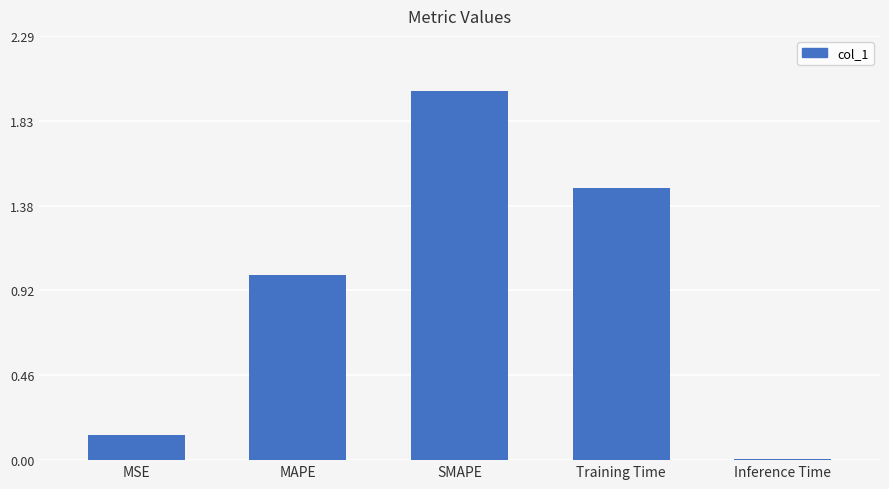

Is it true that the value at MAPE is 1.0?

True